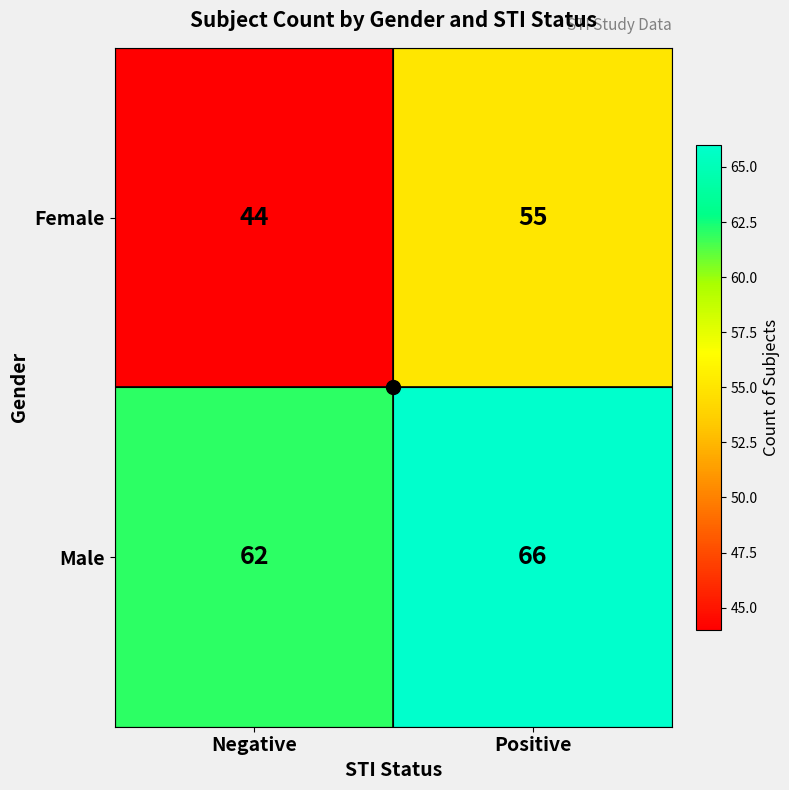

At Negative, list the series in order from smallest to largest.

Female, Male